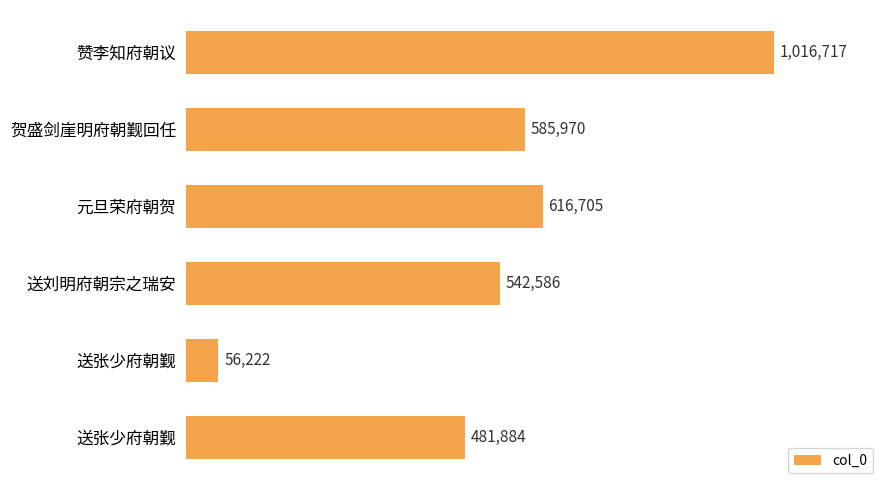

Where is the data nearest to the value 536469?

送刘明府朝宗之瑞安